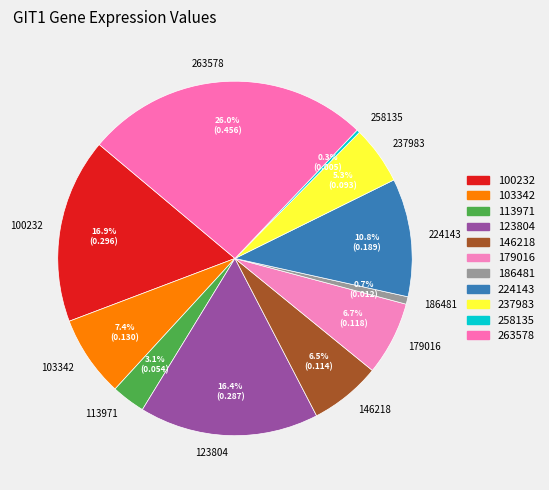

To the nearest percent, what is the difference between the largest and smallest slice percentages?

26%